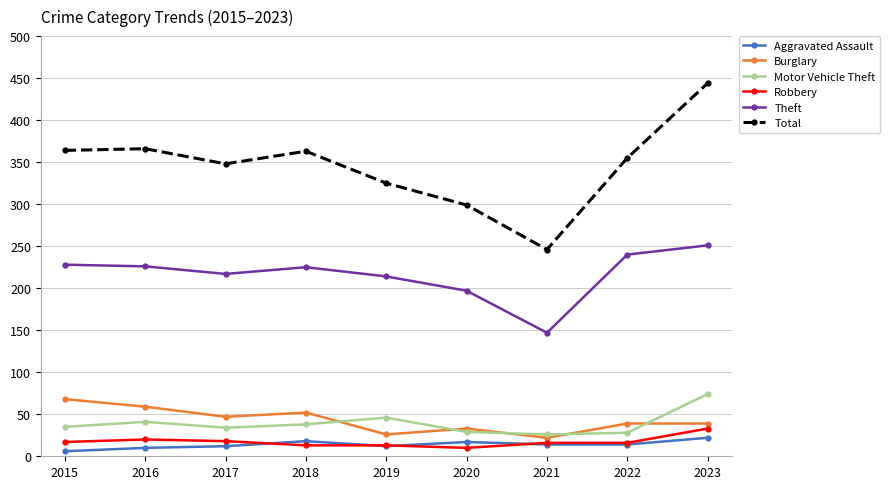

What is the total value across all series at 2023?

863